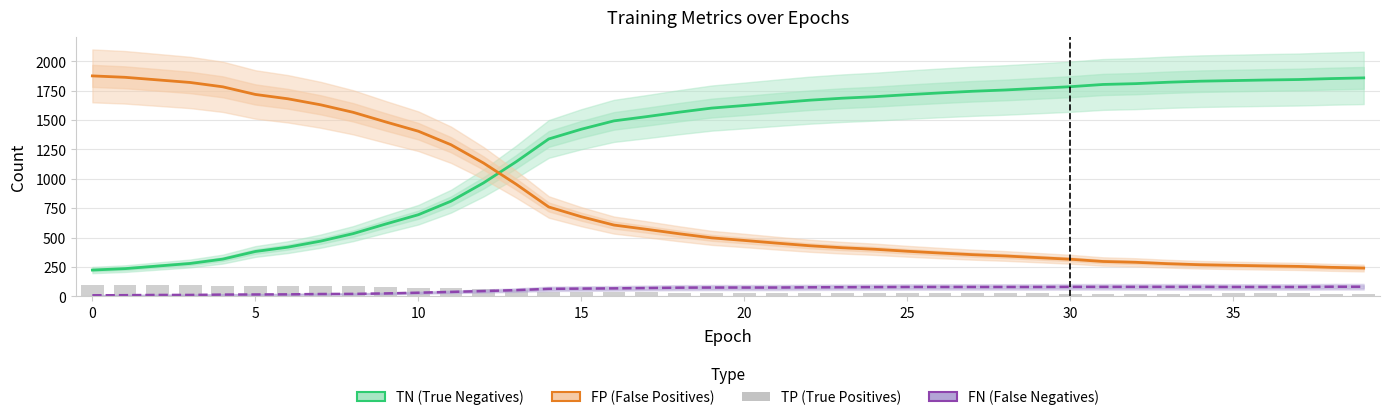

At 38, list the series in order from largest to smallest.

TN (True Negatives), FP (False Positives), FN (False Negatives), TP (True Positives)